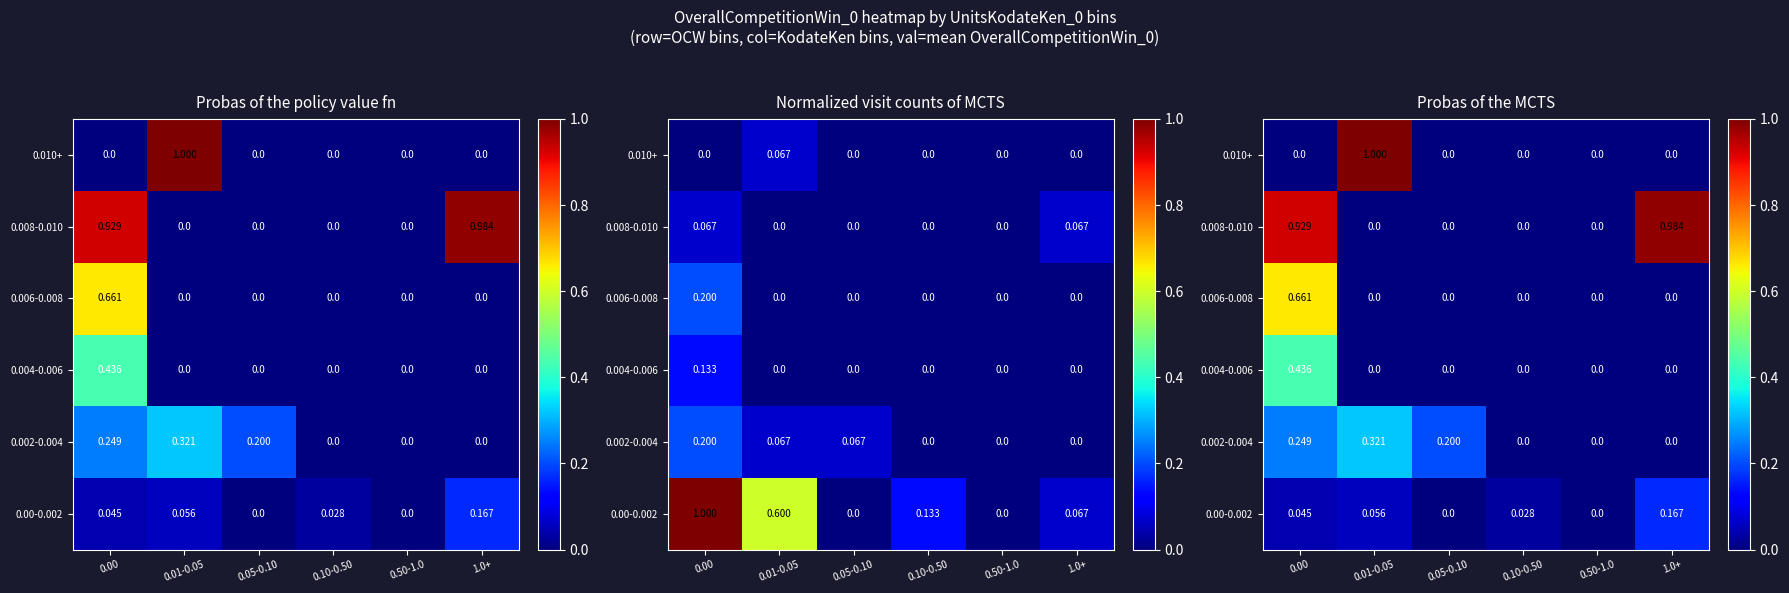

How many values in 0.00-0.002 are above zero?

4